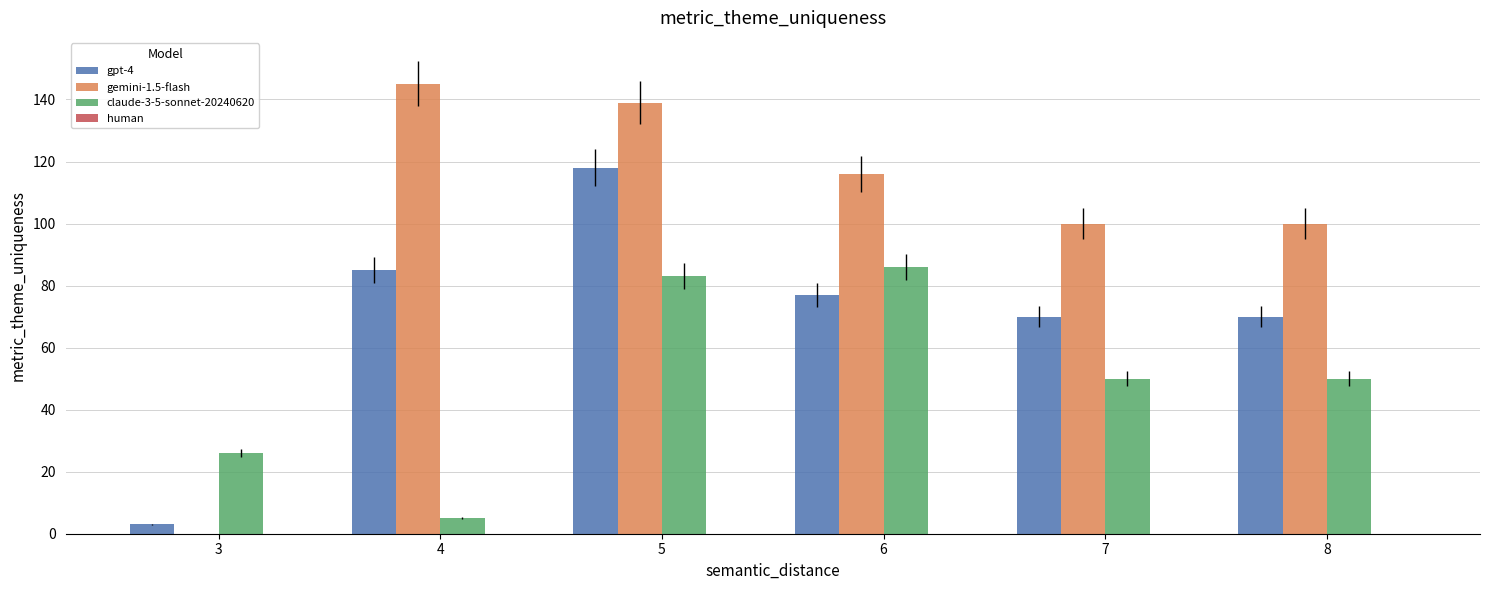

Which label corresponds to the largest value in the chart?

4